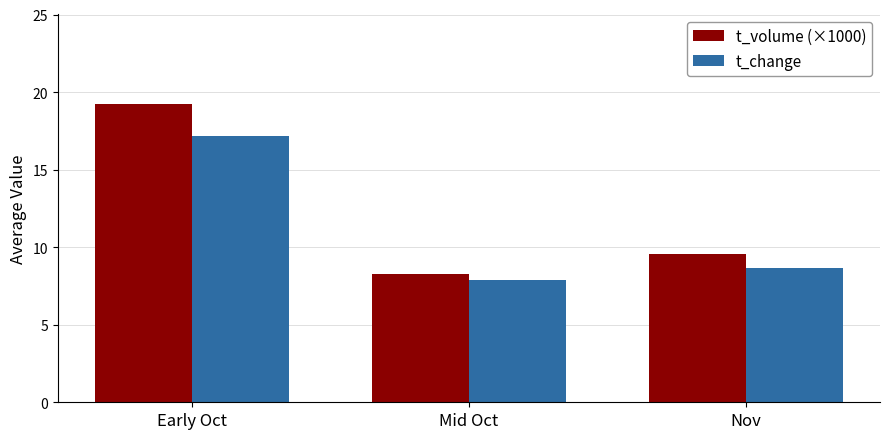

Reading right to left, what are all the values shown in this chart?

t_volume (×1000): Nov=9.5	Mid Oct=8.3	Early Oct=19.2
t_change: Nov=8.6	Mid Oct=7.9	Early Oct=17.2